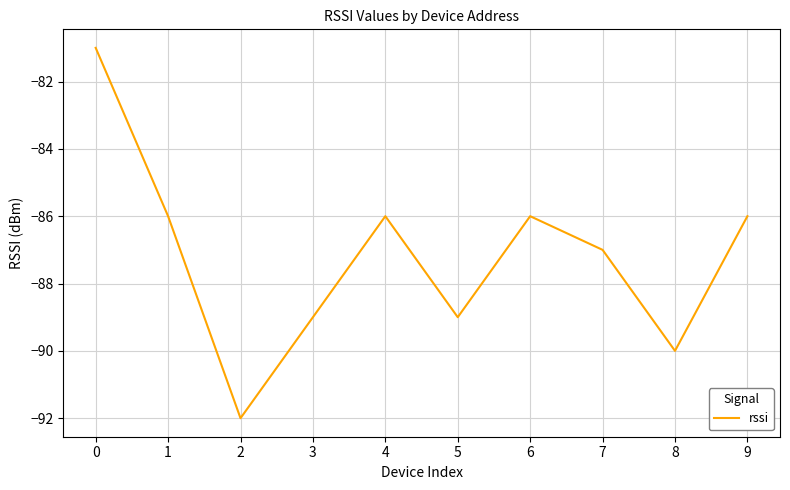

True or false: the data shows -90 at 8.

True